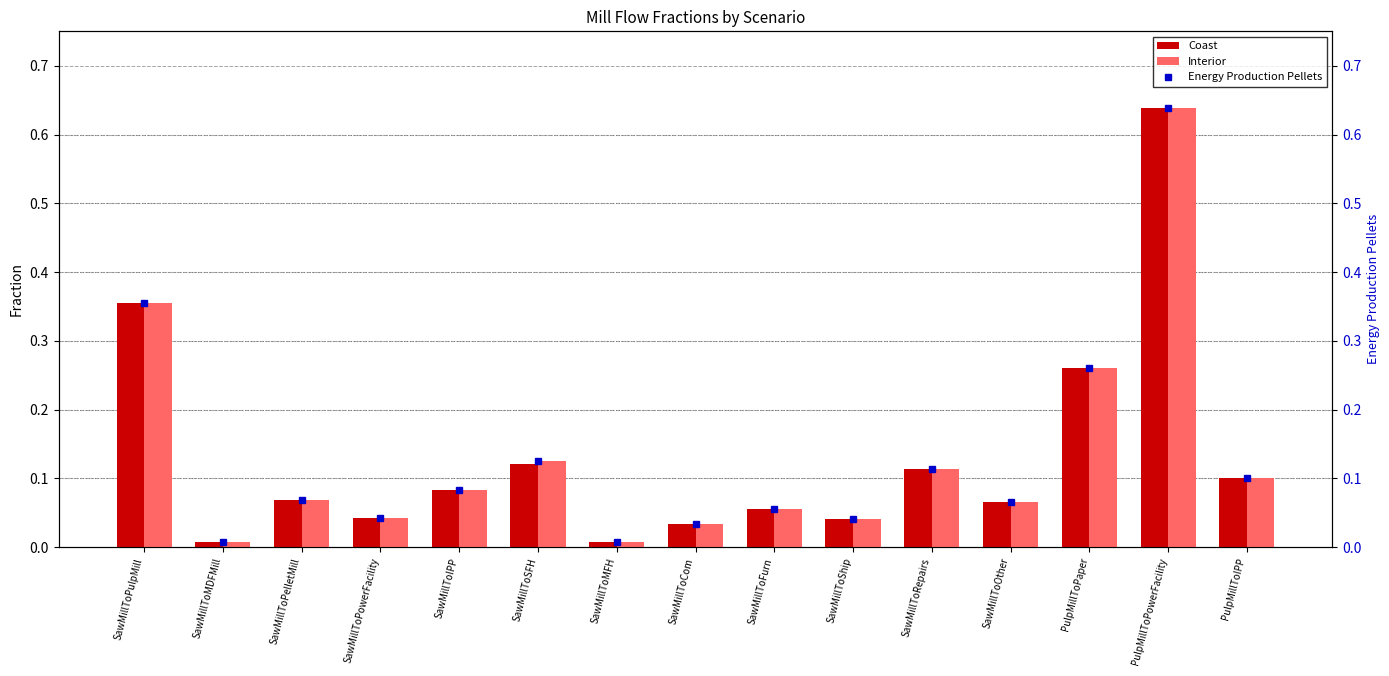

Does the chart contain any negative values?

No